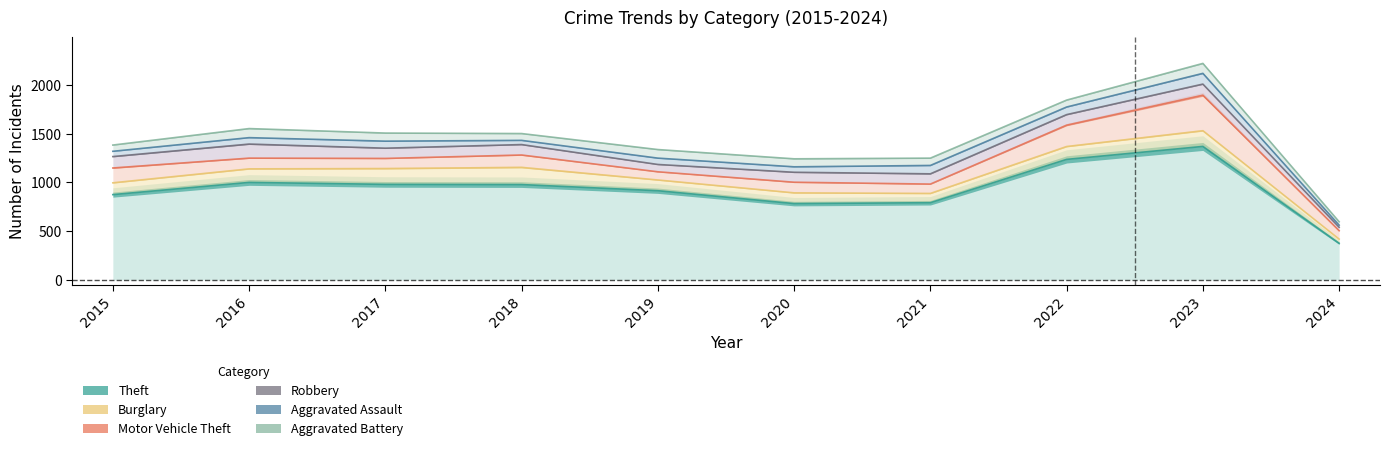

What is the sum of the Aggravated Battery values at 2023 and 2024?

137